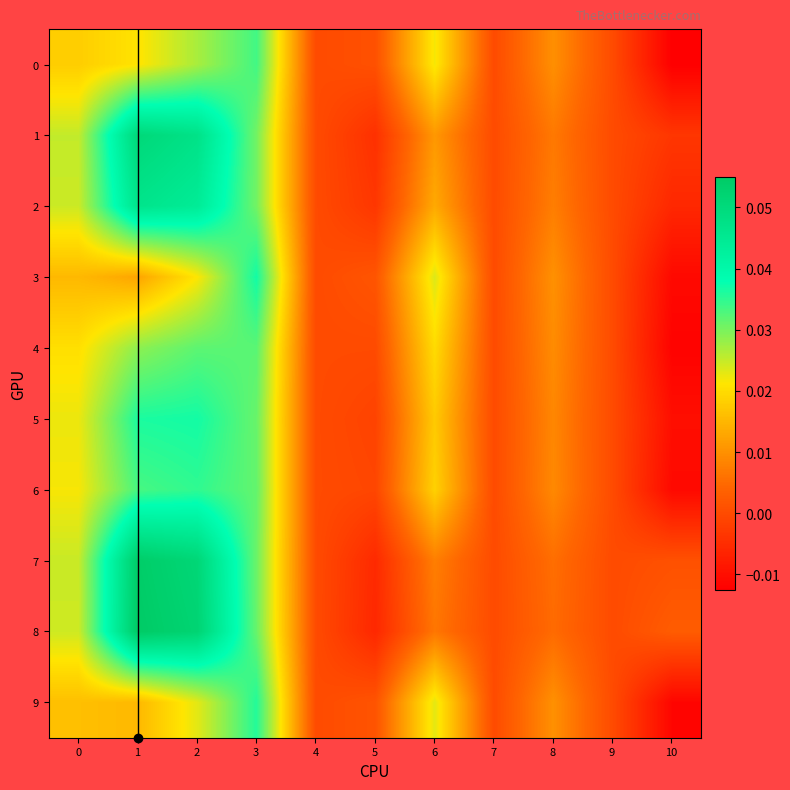

List the series in order of their peak value, lowest first.

4, 0, 6, 9, 5, 3, 2, 1, 7, 8